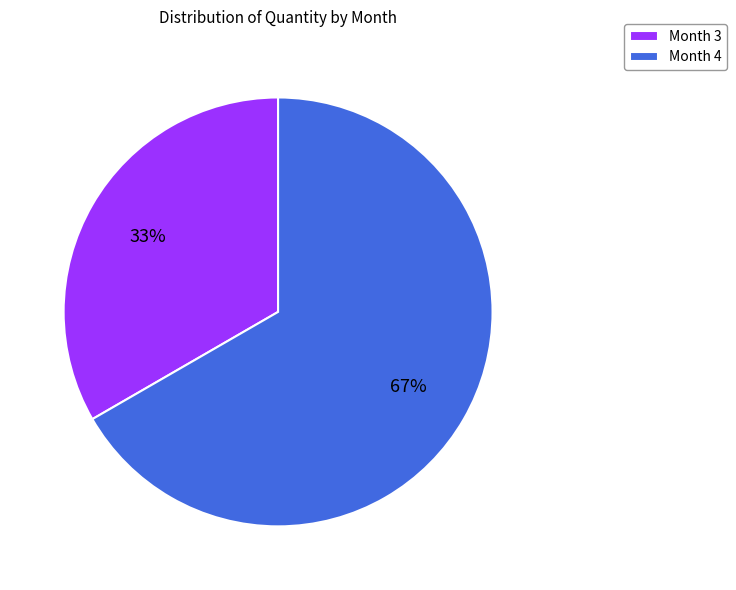

How many slices are in this pie chart?

2